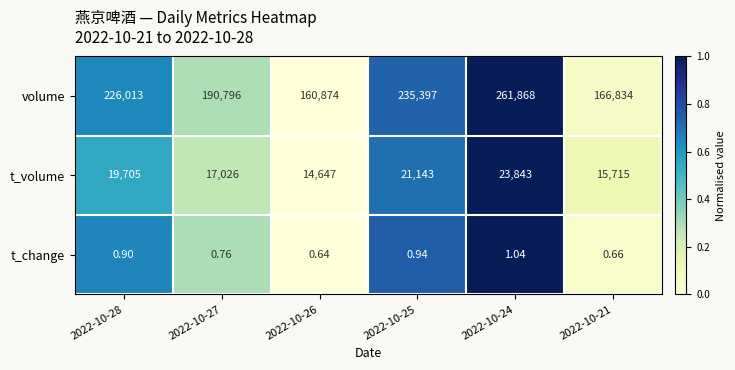

Which series has the largest total across all categories?

volume